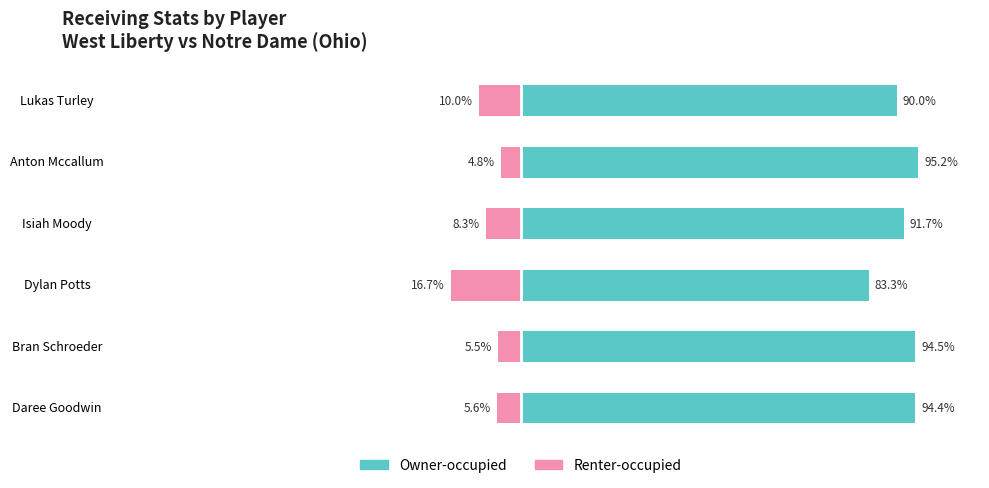

What are all the series names shown in the legend?

Owner-occupied, Renter-occupied